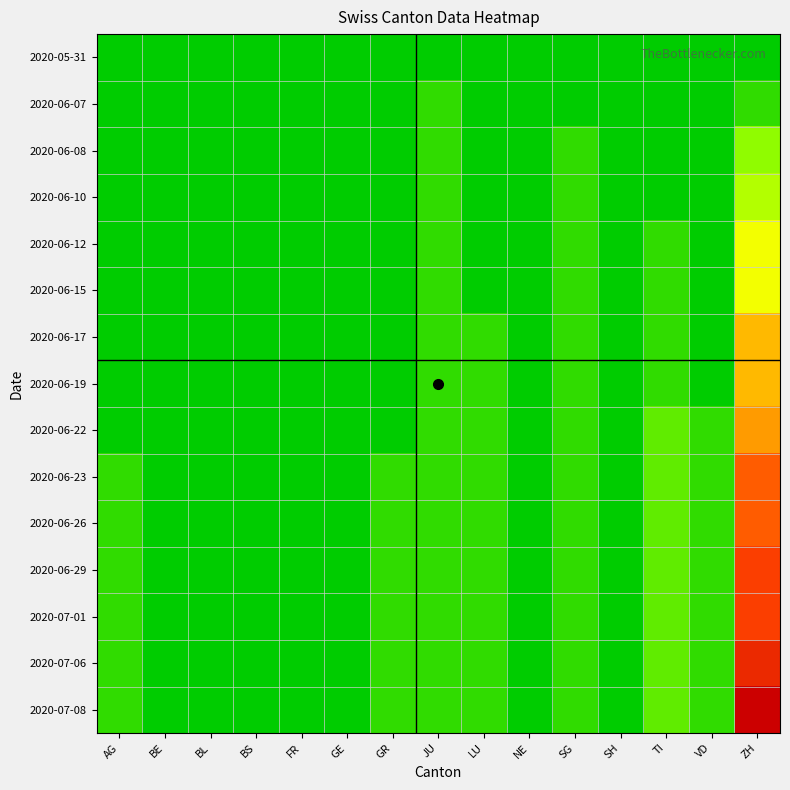

At which category is the sum across all series the highest?

ZH